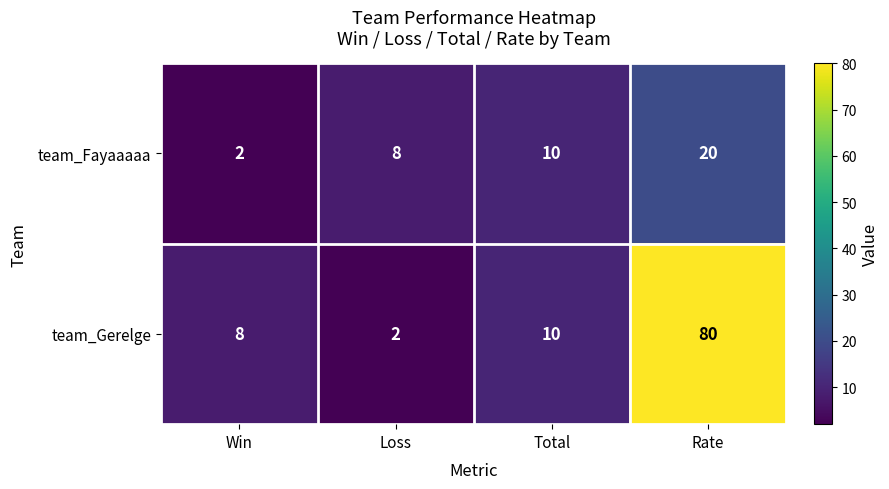

The team_Gerelge series shows 10 at Total. True or false?

True